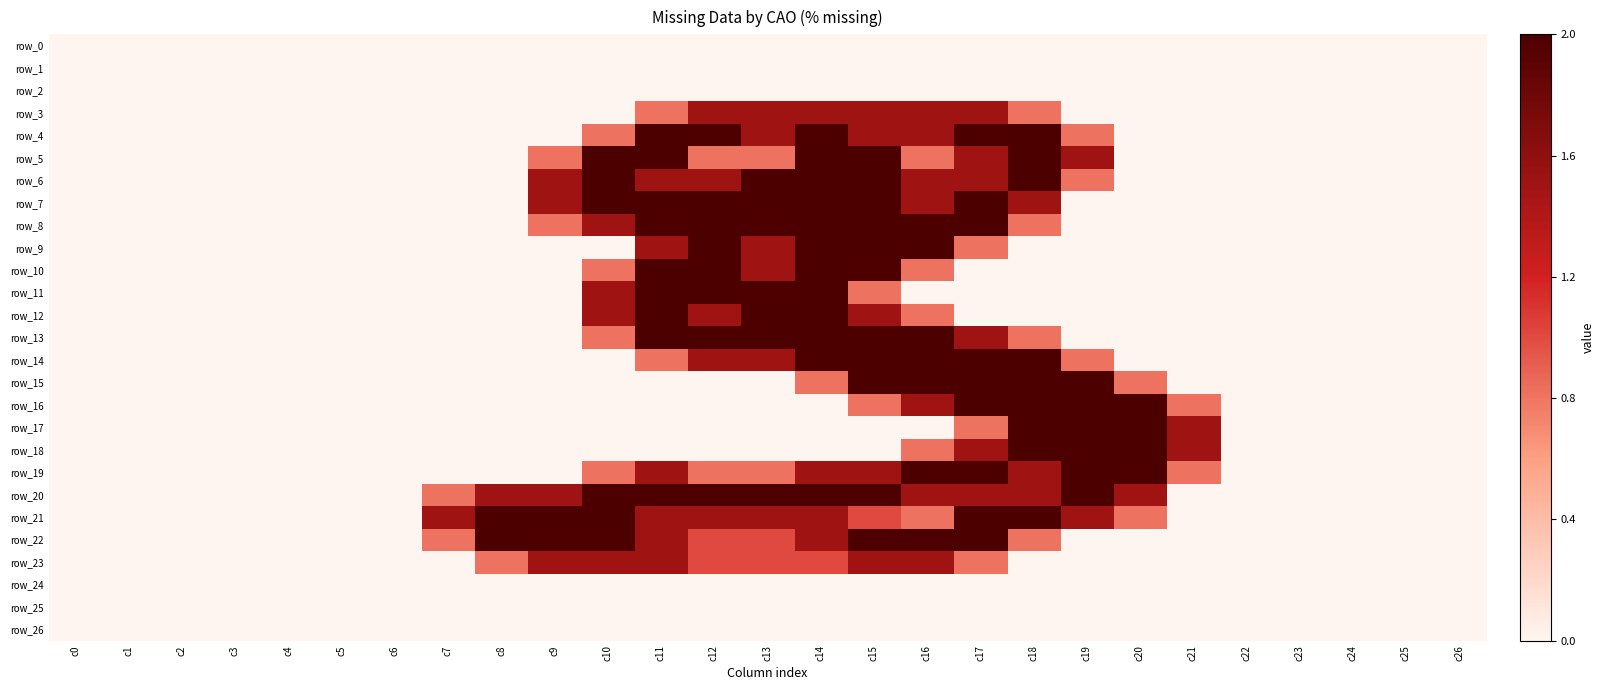

Is it true that row_23 equals 0.0 at c20?

True